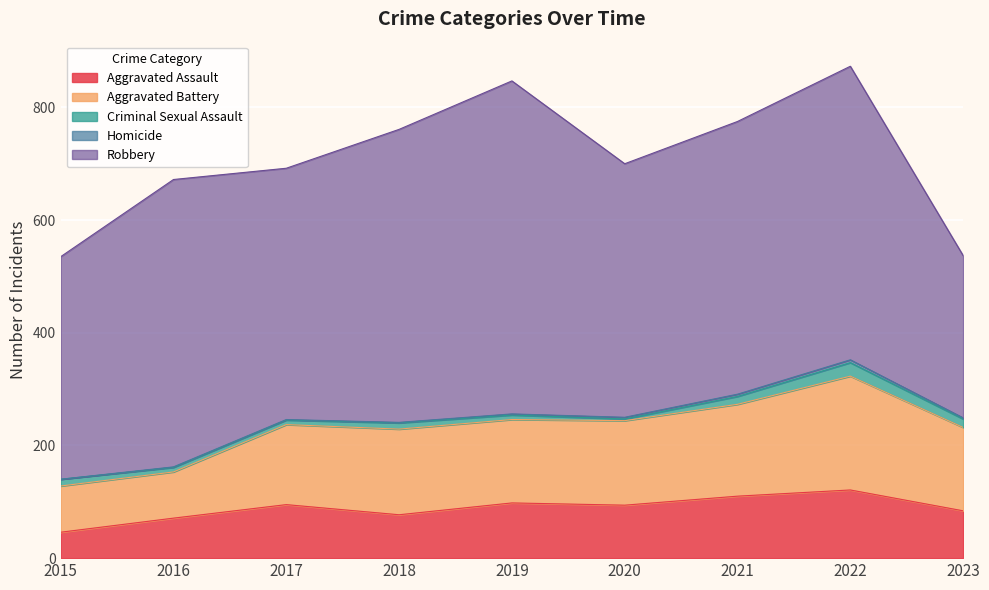

Reading left to right, list all the values displayed in this chart.

Aggravated Assault: 2015=46	2016=71	2017=95	2018=77	2019=98	2020=94	2021=110	2022=121	2023=84
Aggravated Battery: 2015=82	2016=82	2017=142	2018=152	2019=148	2020=150	2021=163	2022=202	2023=148
Criminal Sexual Assault: 2015=12	2016=8	2017=8	2018=11	2019=8	2020=3	2021=14	2022=24	2023=15
Homicide: 2015=0	2016=1	2017=1	2018=1	2019=2	2020=3	2021=4	2022=5	2023=2
Robbery: 2015=395	2016=510	2017=446	2018=520	2019=591	2020=450	2021=484	2022=521	2023=288